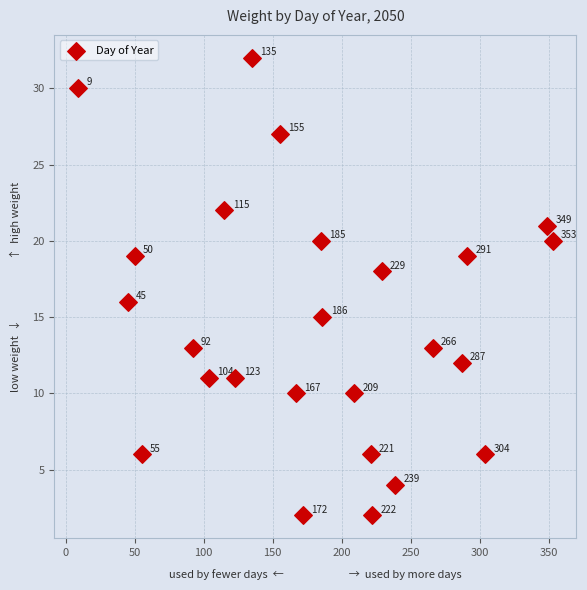

What Y value in the scatter plot is closest to 17?

16